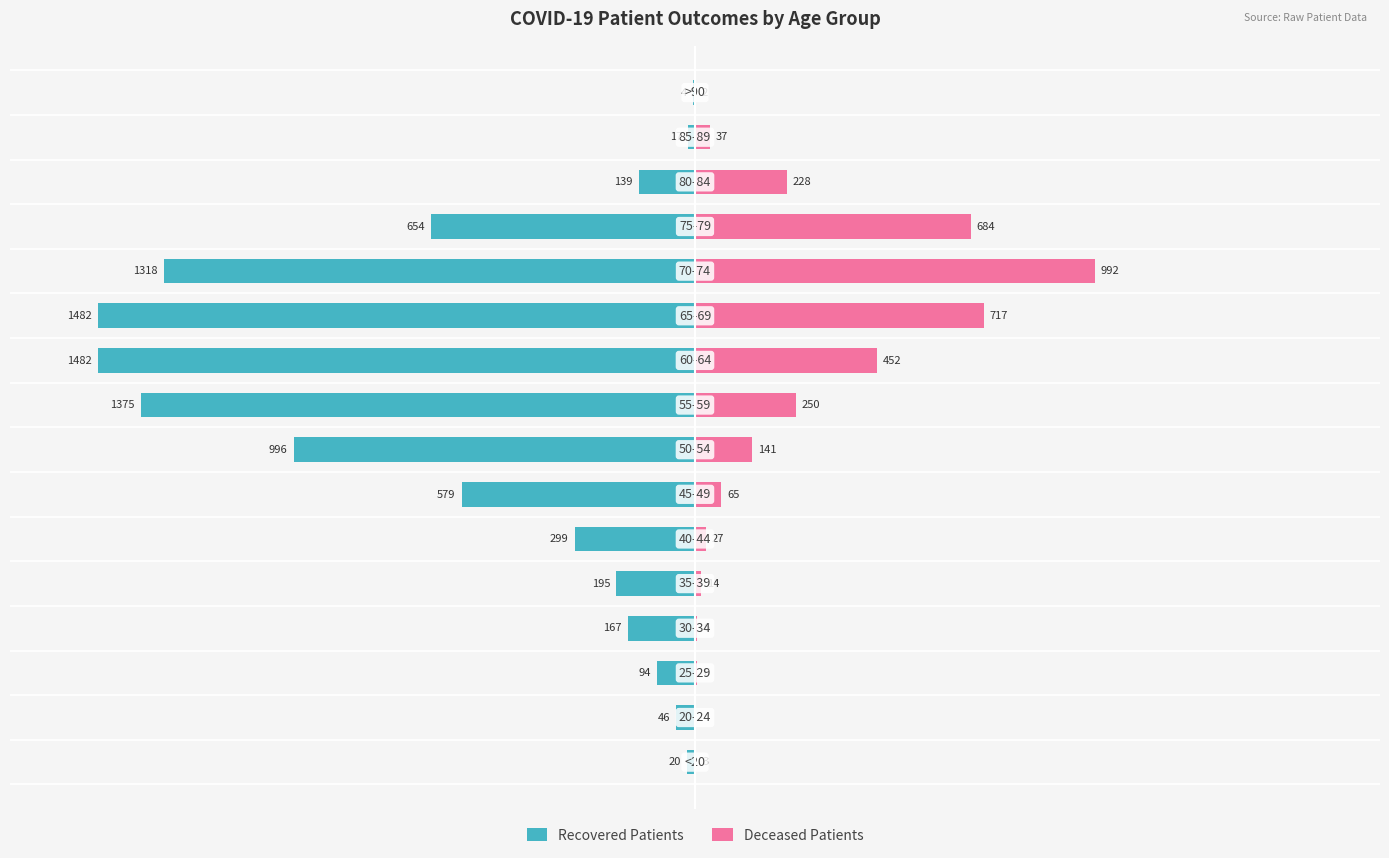

How many bars are there in each group?

2